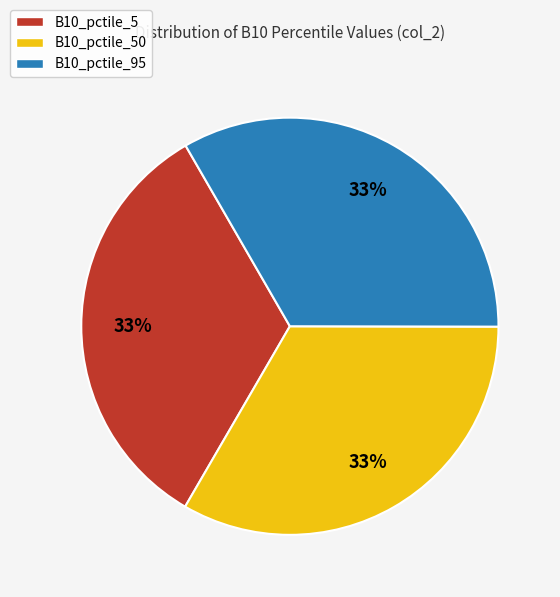

Does B10_pctile_50 represent more than half of the total?

No